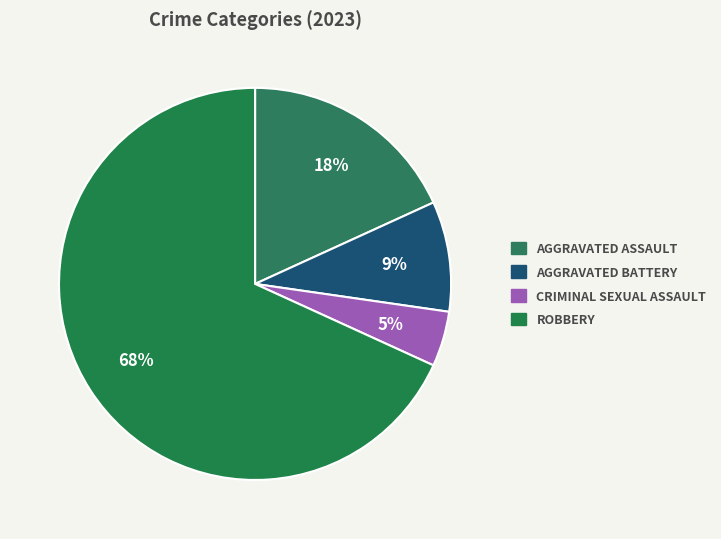

Rank the categories by value from highest to lowest.

Robbery, Aggravated Assault, Aggravated Battery, Criminal Sexual Assault